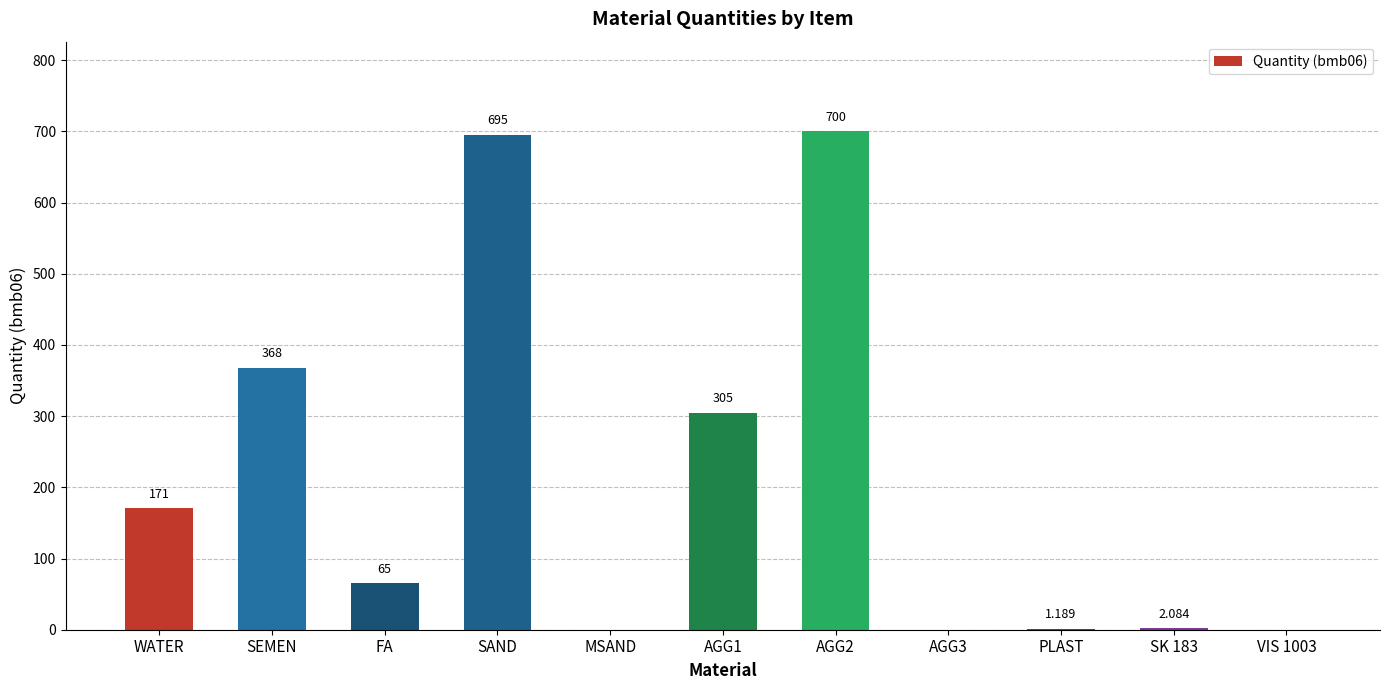

What is the difference between the values at FA and AGG3?

65.0